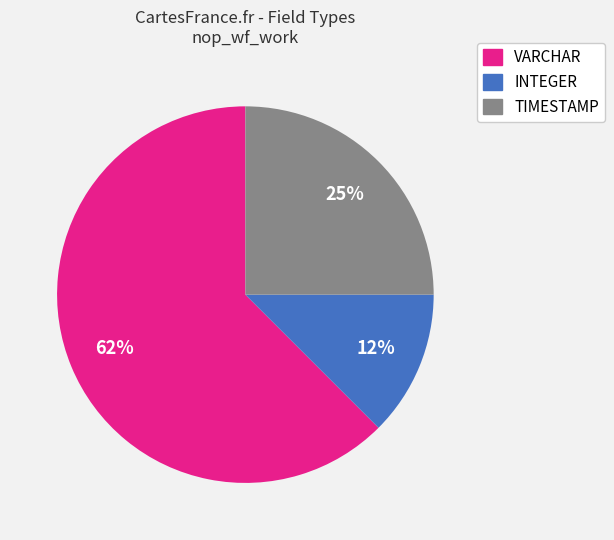

Does any single category account for the majority?

Yes